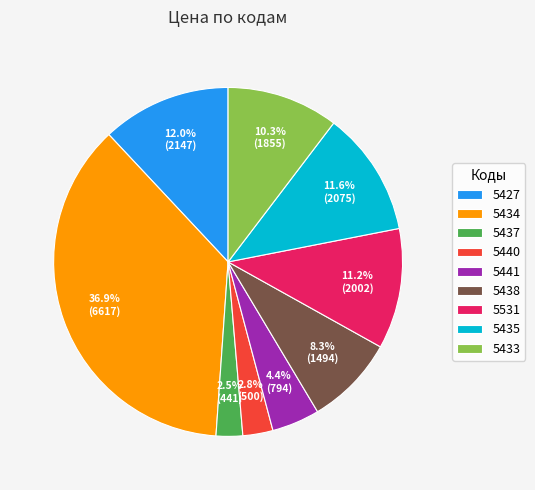

To the nearest percent, what is the difference between the largest and smallest slice percentages?

34%